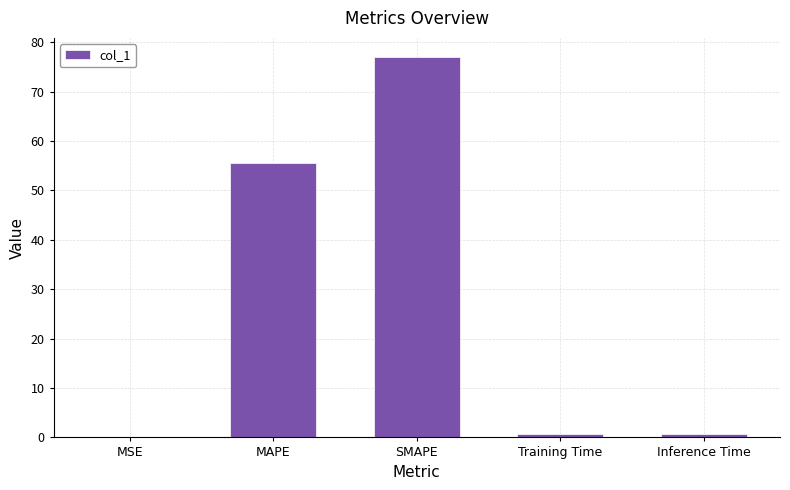

The chart shows a value of 0.8 at Inference Time. True or false?

True